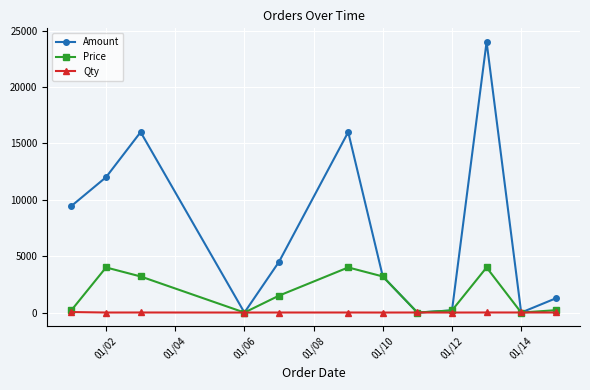

How many intersections are there between Qty and Price?

6